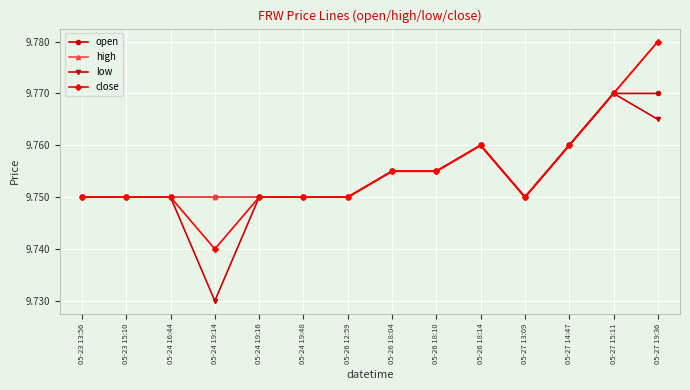

How many distinct data groups are displayed?

4